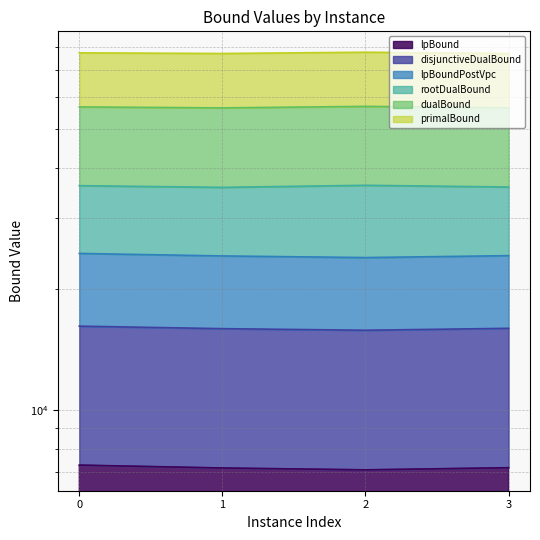

What is the average value of the lpBound series?

7191.6